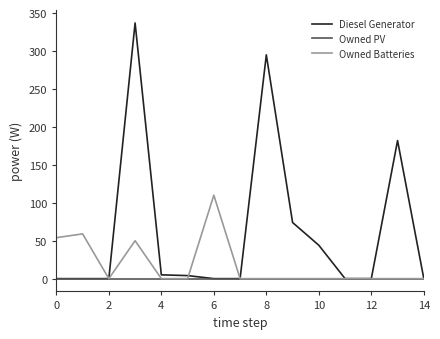

What is the greatest value displayed?

337